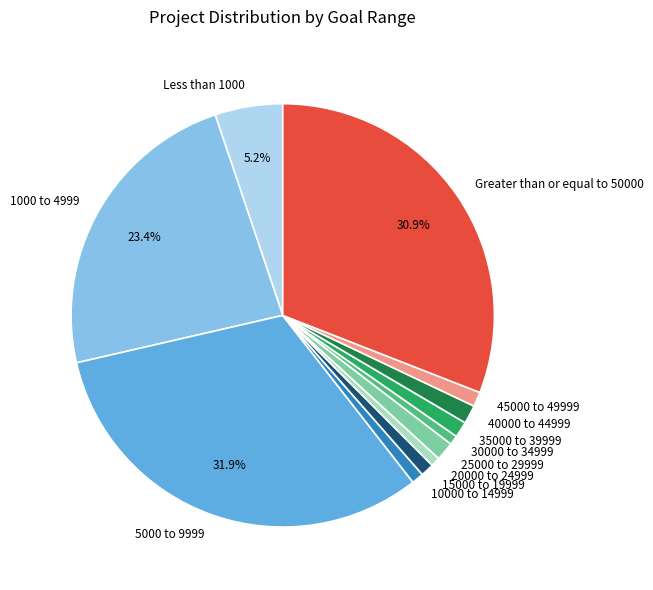

What percentage is the 40000 to 44999 slice, to the nearest percent?

1%